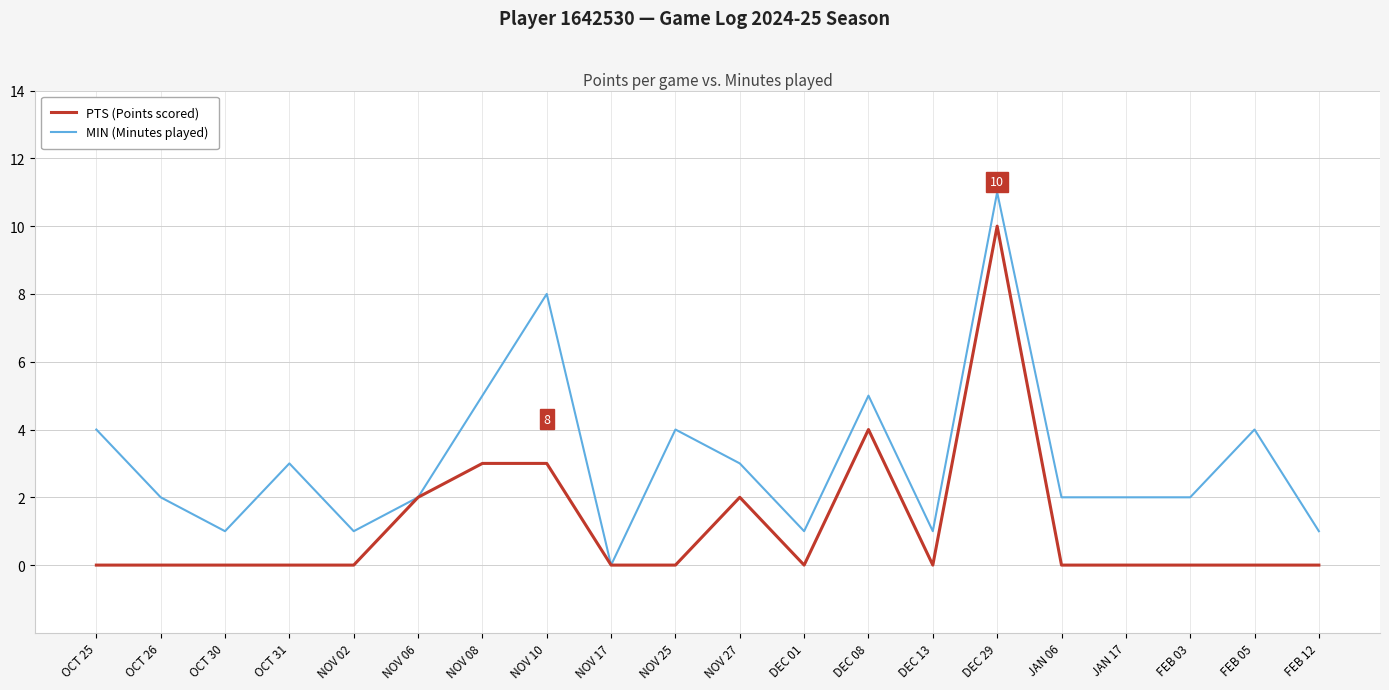

Which series has the largest range (max minus min)?

MIN (Minutes played)